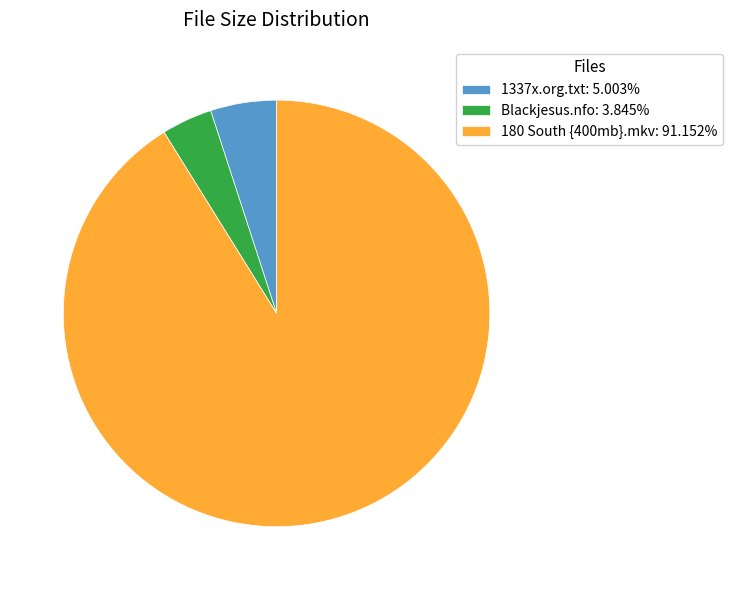

Is it true that 180 South {400mb}.mkv is 91% of the pie?

True